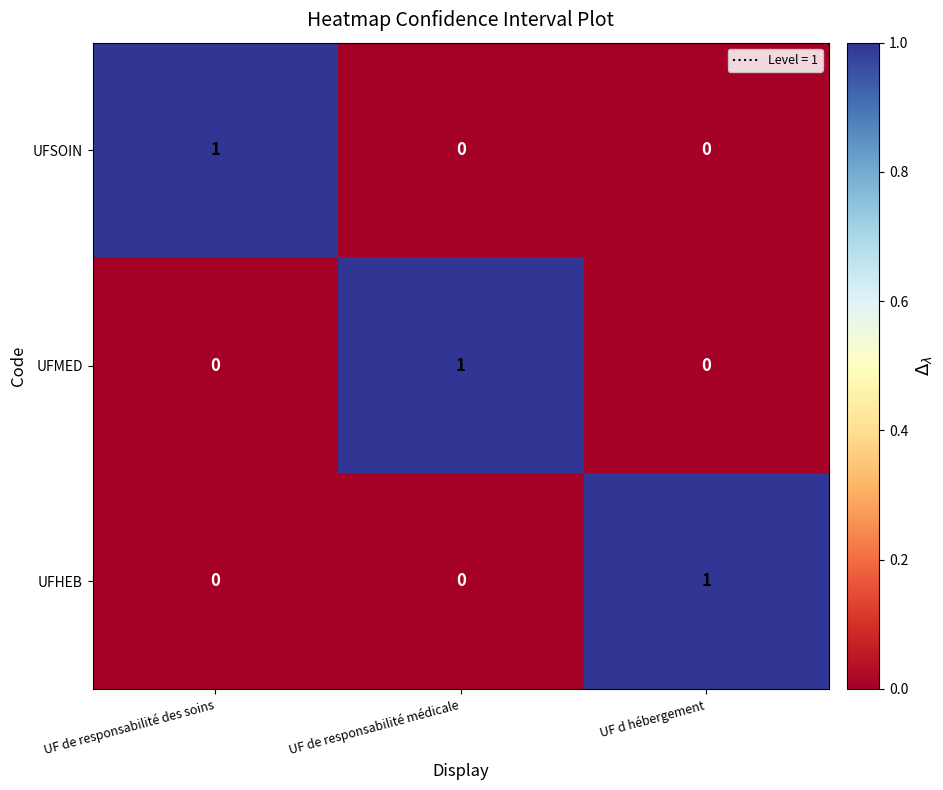

Reading right to left, extract all data points from this chart.

UFSOIN: 0	0	1
UFMED: 0	1	0
UFHEB: 1	0	0